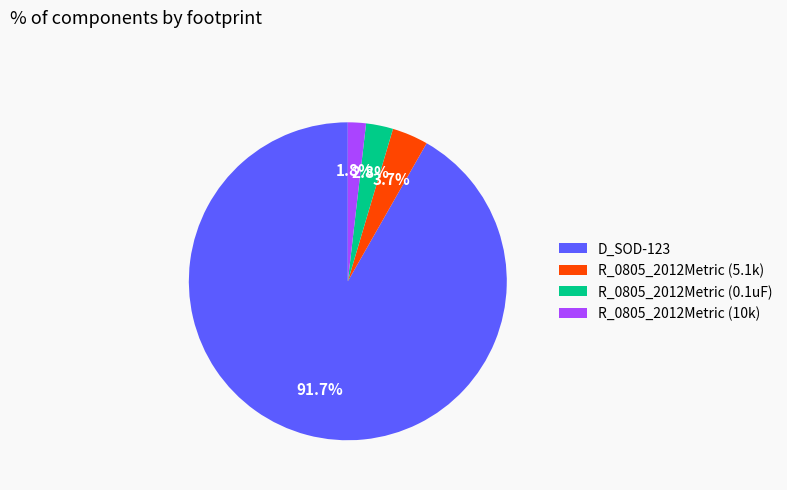

Is it true that R_0805_2012Metric (5.1k) is 4% of the pie?

True